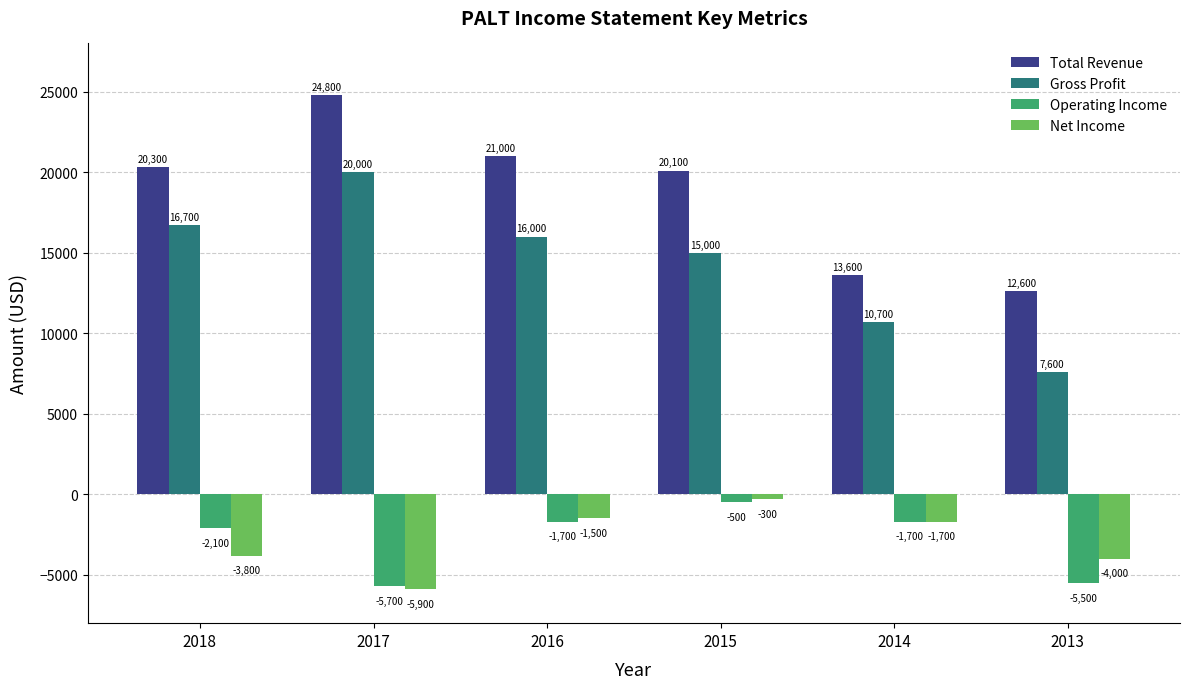

Where is Net Income nearest to the value -3100?

2018